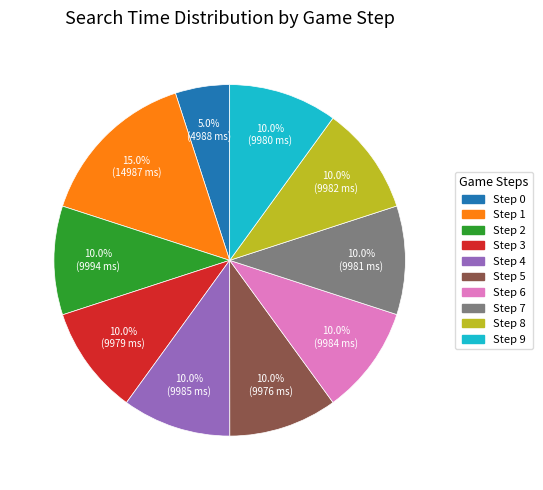

Which slice is the smallest?

Step 0